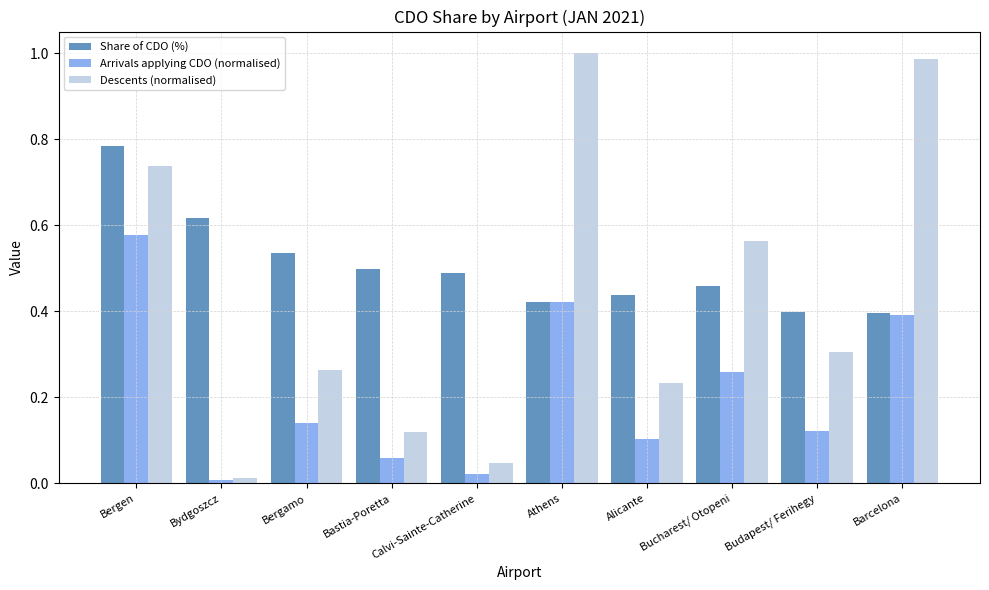

What are all the series names shown in the legend?

Share of CDO (%), Arrivals applying CDO (normalised), Descents (normalised)